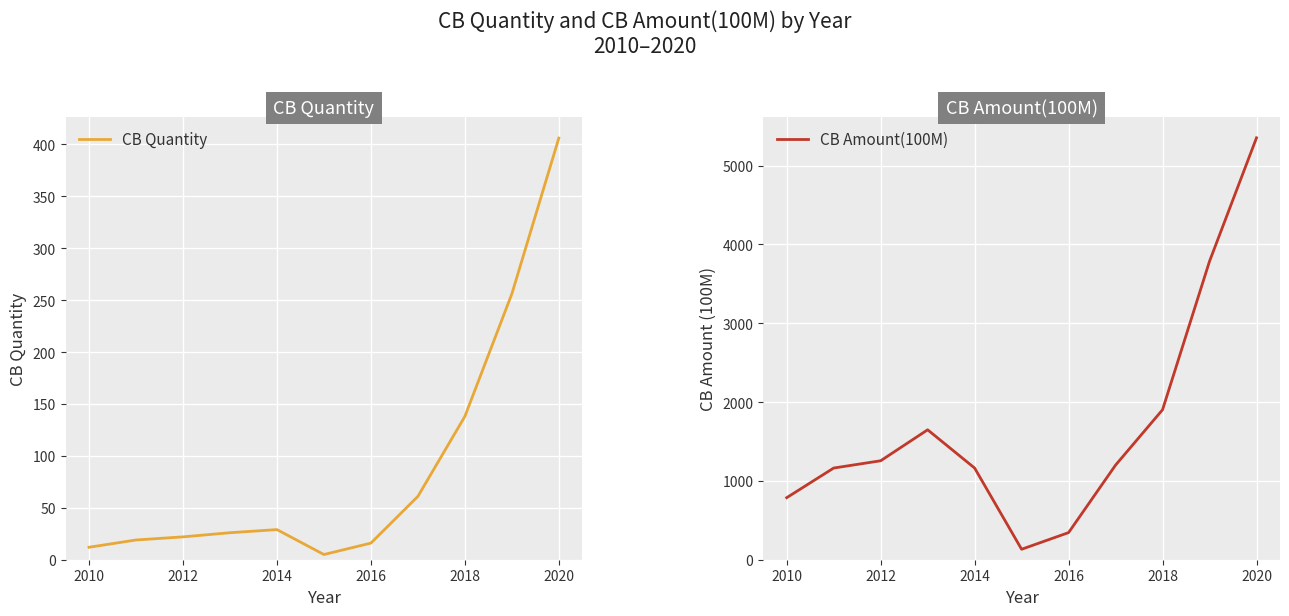

What is the difference between the maximum and second lowest values in the CB Amount(100M) series?

5007.6